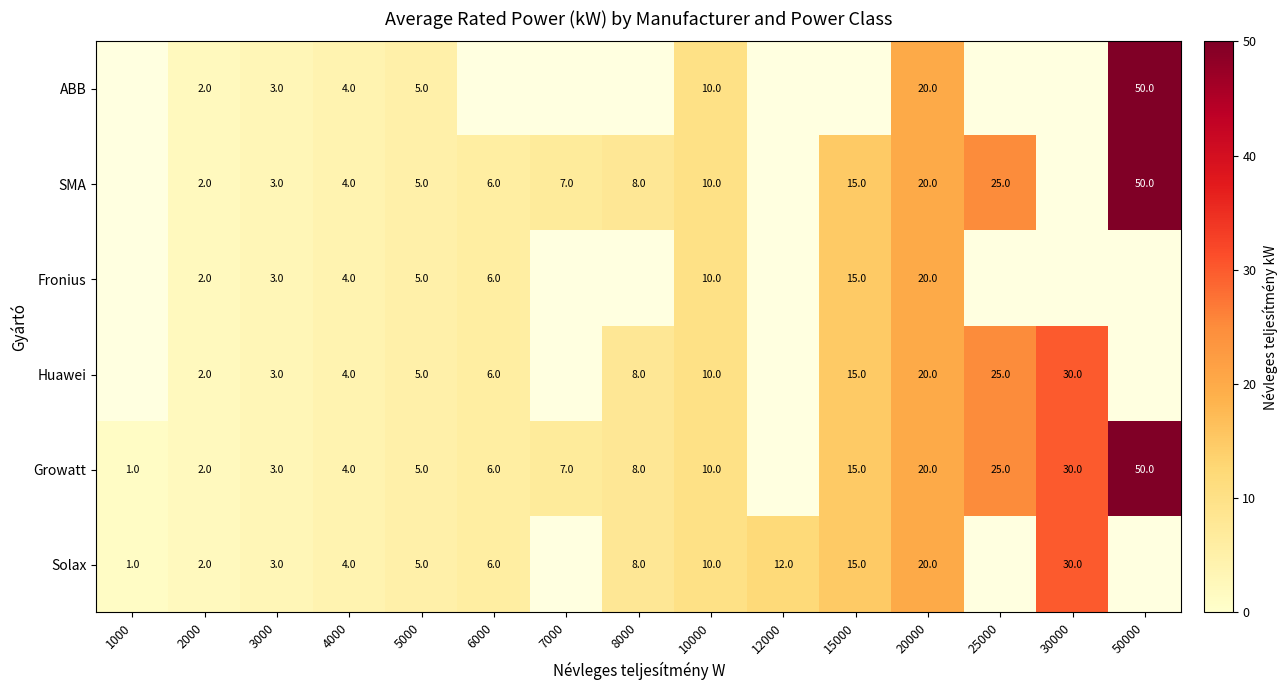

What is the smallest value displayed?

1.0